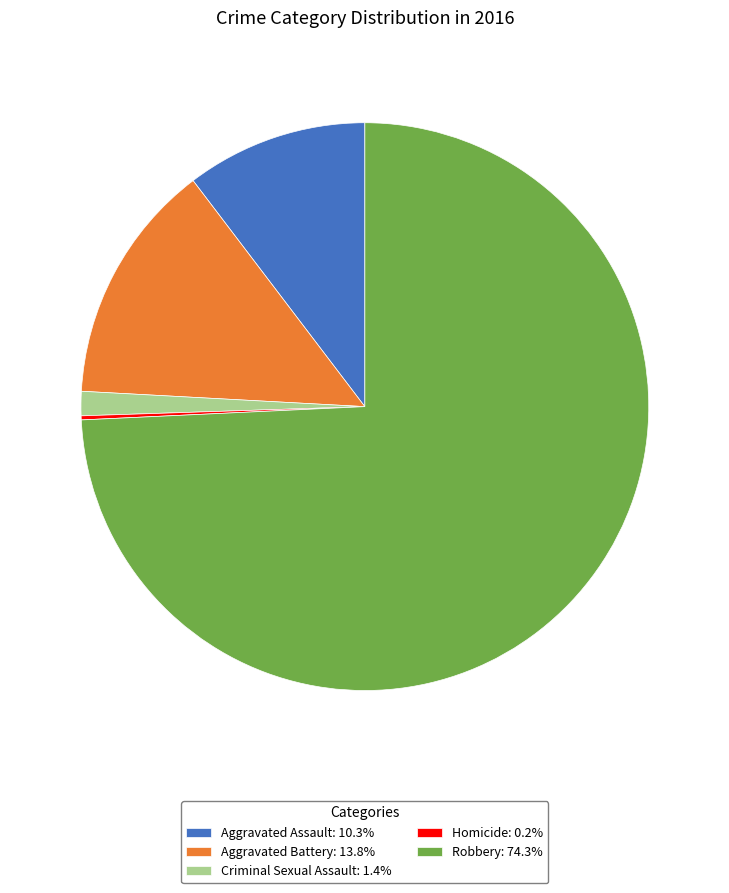

Is the sum of Robbery and Criminal Sexual Assault greater than half?

Yes